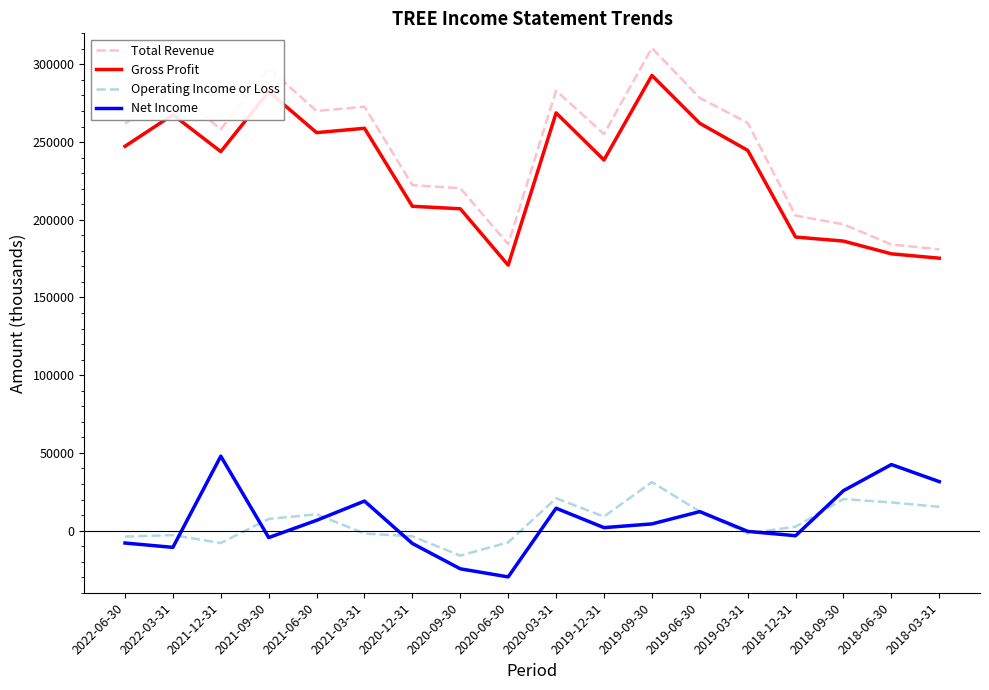

Which series has the largest total across all categories?

Total Revenue